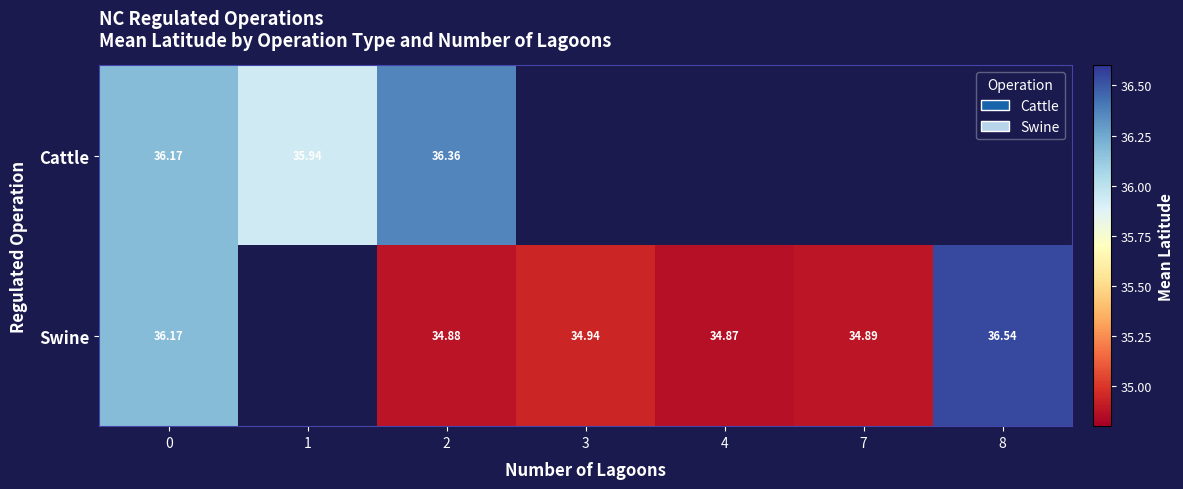

What is the highest value of the Cattle series?

36.4